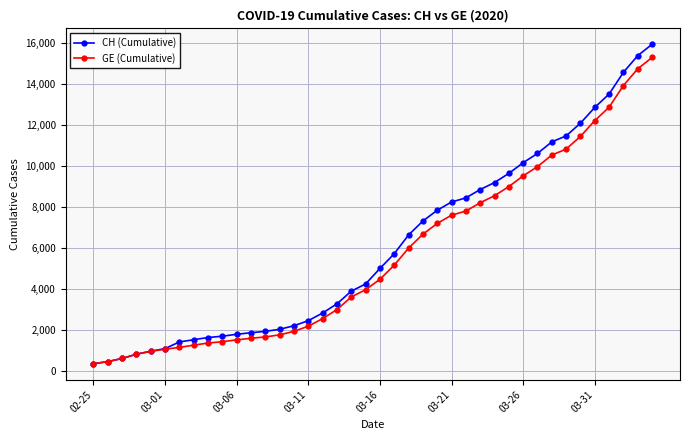

What is the maximum value for GE (Cumulative)?

15284